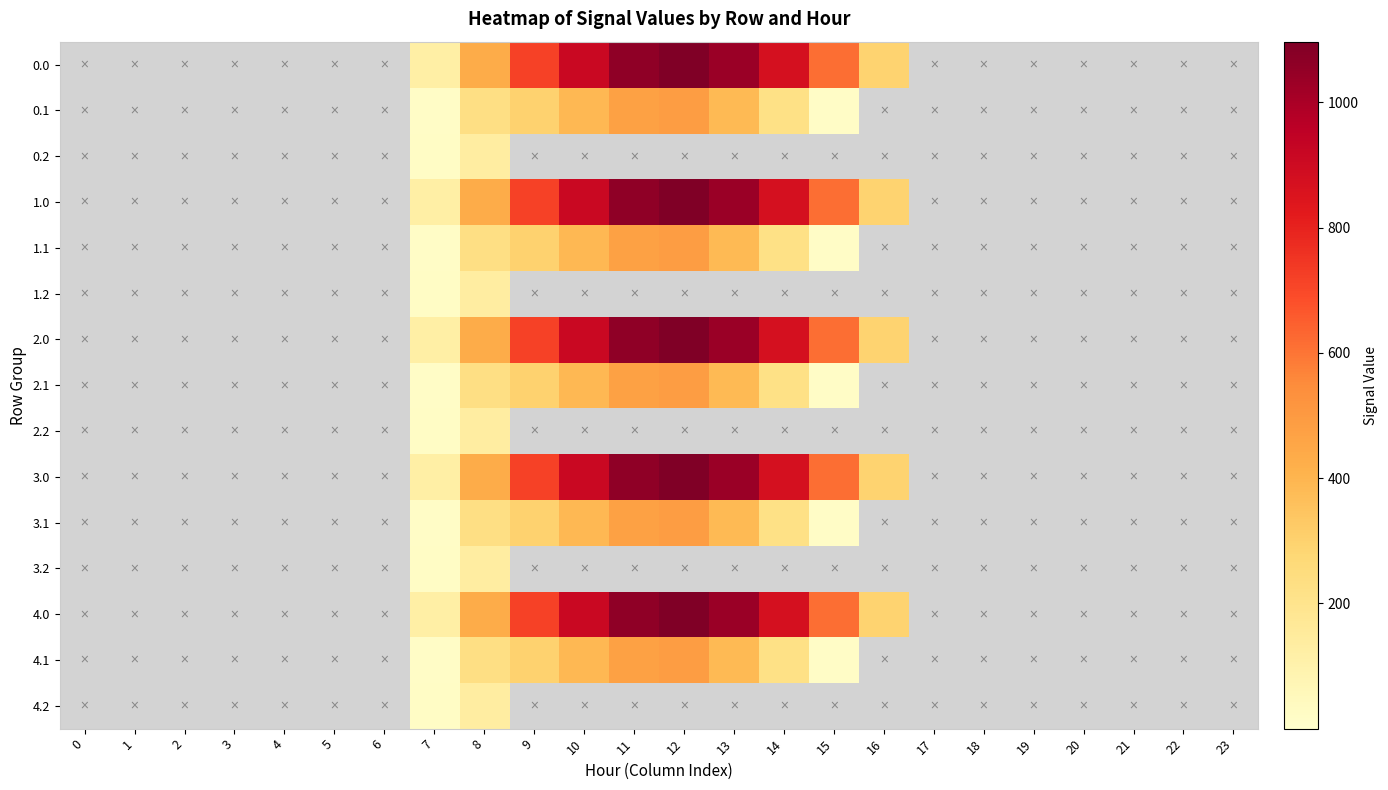

Reading left to right, what are all the values shown in this chart?

0.0: 0=0.0	1=0.0	2=0.0	3=0.0	4=0.0	5=0.0	6=0.0	7=120.6	8=430.3	9=716.9	10=916.2	11=1060.3	12=1096.7	13=1032.9	14=870.6	15=615.9	16=294.5	17=0.0	18=0.0	19=0.0	20=0.0	21=0.0	22=0.0	23=0.0
0.1: 0=0.0	1=0.0	2=0.0	3=0.0	4=0.0	5=0.0	6=0.0	7=17.7	8=227.5	9=295.9	10=388.1	11=471.7	12=485.4	13=382.7	14=219.2	15=17.3	16=0.0	17=0.0	18=0.0	19=0.0	20=0.0	21=0.0	22=0.0	23=0.0
0.2: 0=0.0	1=0.0	2=0.0	3=0.0	4=0.0	5=0.0	6=0.0	7=22.3	8=134.2	9=0.0	10=0.0	11=0.0	12=0.0	13=0.0	14=0.0	15=0.0	16=0.0	17=0.0	18=0.0	19=0.0	20=0.0	21=0.0	22=0.0	23=0.0
1.0: 0=0.0	1=0.0	2=0.0	3=0.0	4=0.0	5=0.0	6=0.0	7=120.6	8=430.3	9=716.9	10=916.2	11=1060.3	12=1096.7	13=1032.9	14=870.6	15=615.9	16=294.5	17=0.0	18=0.0	19=0.0	20=0.0	21=0.0	22=0.0	23=0.0
1.1: 0=0.0	1=0.0	2=0.0	3=0.0	4=0.0	5=0.0	6=0.0	7=17.7	8=227.5	9=295.9	10=388.1	11=471.7	12=485.4	13=382.7	14=219.2	15=17.3	16=0.0	17=0.0	18=0.0	19=0.0	20=0.0	21=0.0	22=0.0	23=0.0
1.2: 0=0.0	1=0.0	2=0.0	3=0.0	4=0.0	5=0.0	6=0.0	7=22.3	8=134.2	9=0.0	10=0.0	11=0.0	12=0.0	13=0.0	14=0.0	15=0.0	16=0.0	17=0.0	18=0.0	19=0.0	20=0.0	21=0.0	22=0.0	23=0.0
2.0: 0=0.0	1=0.0	2=0.0	3=0.0	4=0.0	5=0.0	6=0.0	7=120.6	8=430.3	9=716.9	10=916.2	11=1060.3	12=1096.7	13=1032.9	14=870.6	15=615.9	16=294.5	17=0.0	18=0.0	19=0.0	20=0.0	21=0.0	22=0.0	23=0.0
2.1: 0=0.0	1=0.0	2=0.0	3=0.0	4=0.0	5=0.0	6=0.0	7=17.7	8=227.5	9=295.9	10=388.1	11=471.7	12=485.4	13=382.7	14=219.2	15=17.3	16=0.0	17=0.0	18=0.0	19=0.0	20=0.0	21=0.0	22=0.0	23=0.0
2.2: 0=0.0	1=0.0	2=0.0	3=0.0	4=0.0	5=0.0	6=0.0	7=22.3	8=134.2	9=0.0	10=0.0	11=0.0	12=0.0	13=0.0	14=0.0	15=0.0	16=0.0	17=0.0	18=0.0	19=0.0	20=0.0	21=0.0	22=0.0	23=0.0
3.0: 0=0.0	1=0.0	2=0.0	3=0.0	4=0.0	5=0.0	6=0.0	7=120.6	8=430.3	9=716.9	10=916.2	11=1060.3	12=1096.7	13=1032.9	14=870.6	15=615.9	16=294.5	17=0.0	18=0.0	19=0.0	20=0.0	21=0.0	22=0.0	23=0.0
3.1: 0=0.0	1=0.0	2=0.0	3=0.0	4=0.0	5=0.0	6=0.0	7=17.7	8=227.5	9=295.9	10=388.1	11=471.7	12=485.4	13=382.7	14=219.2	15=17.3	16=0.0	17=0.0	18=0.0	19=0.0	20=0.0	21=0.0	22=0.0	23=0.0
3.2: 0=0.0	1=0.0	2=0.0	3=0.0	4=0.0	5=0.0	6=0.0	7=22.3	8=134.2	9=0.0	10=0.0	11=0.0	12=0.0	13=0.0	14=0.0	15=0.0	16=0.0	17=0.0	18=0.0	19=0.0	20=0.0	21=0.0	22=0.0	23=0.0
4.0: 0=0.0	1=0.0	2=0.0	3=0.0	4=0.0	5=0.0	6=0.0	7=120.6	8=430.3	9=716.9	10=916.2	11=1060.3	12=1096.7	13=1032.9	14=870.6	15=615.9	16=294.5	17=0.0	18=0.0	19=0.0	20=0.0	21=0.0	22=0.0	23=0.0
4.1: 0=0.0	1=0.0	2=0.0	3=0.0	4=0.0	5=0.0	6=0.0	7=17.7	8=227.5	9=295.9	10=388.1	11=471.7	12=485.4	13=382.7	14=219.2	15=17.3	16=0.0	17=0.0	18=0.0	19=0.0	20=0.0	21=0.0	22=0.0	23=0.0
4.2: 0=0.0	1=0.0	2=0.0	3=0.0	4=0.0	5=0.0	6=0.0	7=22.3	8=134.2	9=0.0	10=0.0	11=0.0	12=0.0	13=0.0	14=0.0	15=0.0	16=0.0	17=0.0	18=0.0	19=0.0	20=0.0	21=0.0	22=0.0	23=0.0